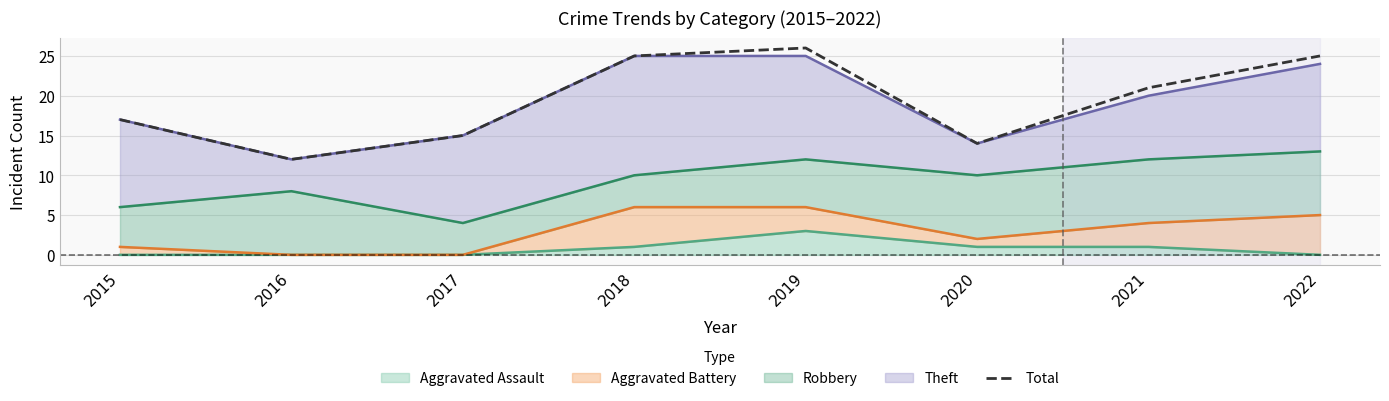

Rank the categories by value from lowest to highest.

2016, 2020, 2017, 2015, 2021, 2018, 2022, 2019